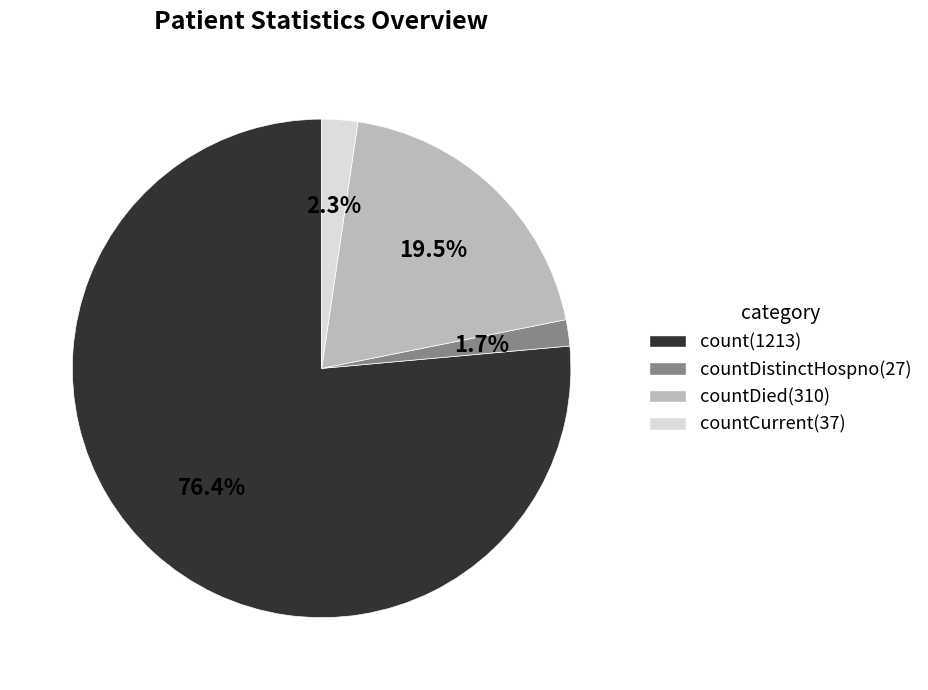

Is there a majority slice in this chart?

Yes